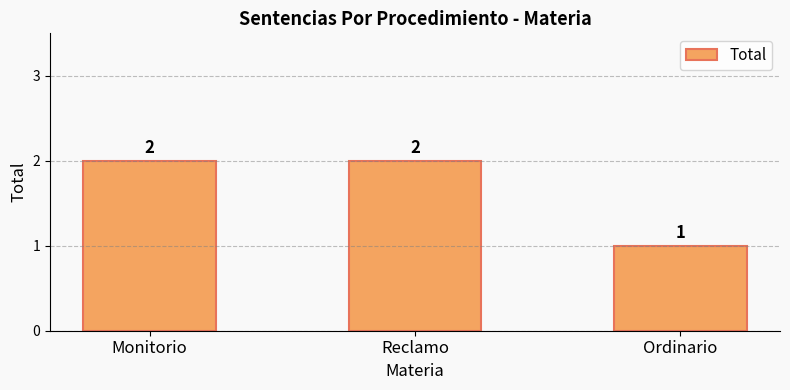

Reading left to right, extract all data points from this chart.

Monitorio=2	Reclamo=2	Ordinario=1